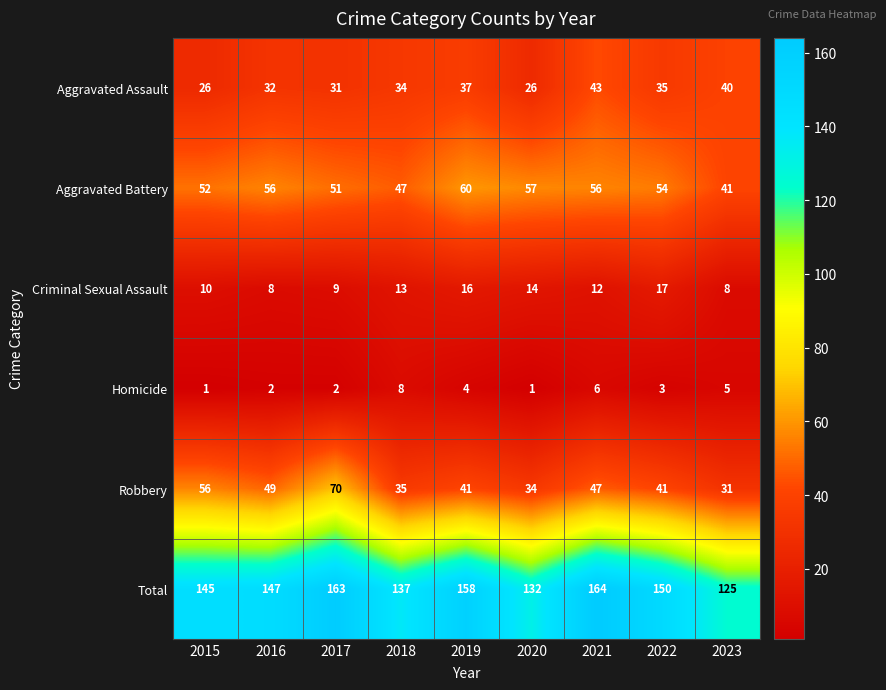

The value of Aggravated Assault at 2022 is 12. True or false?

False